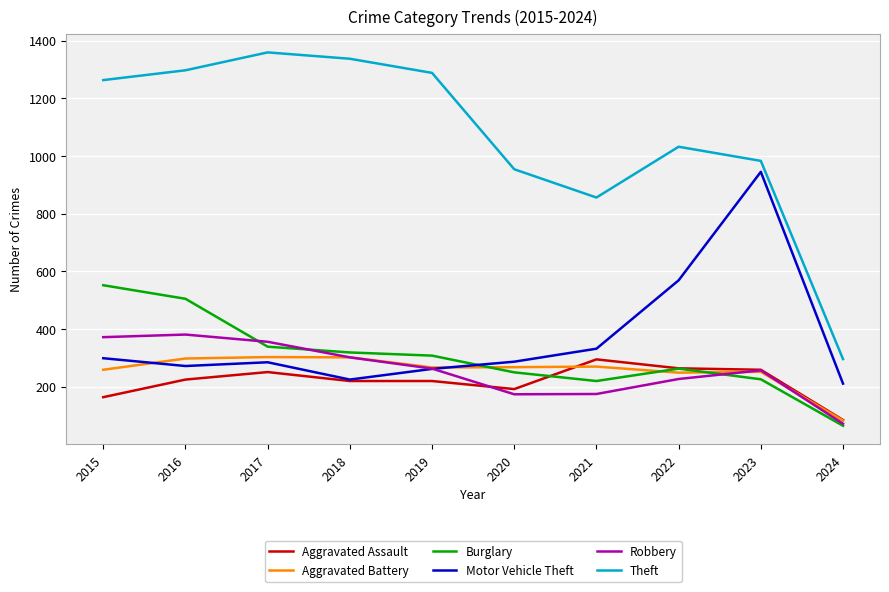

What is the sum of the Robbery values at 2022 and 2016?

608